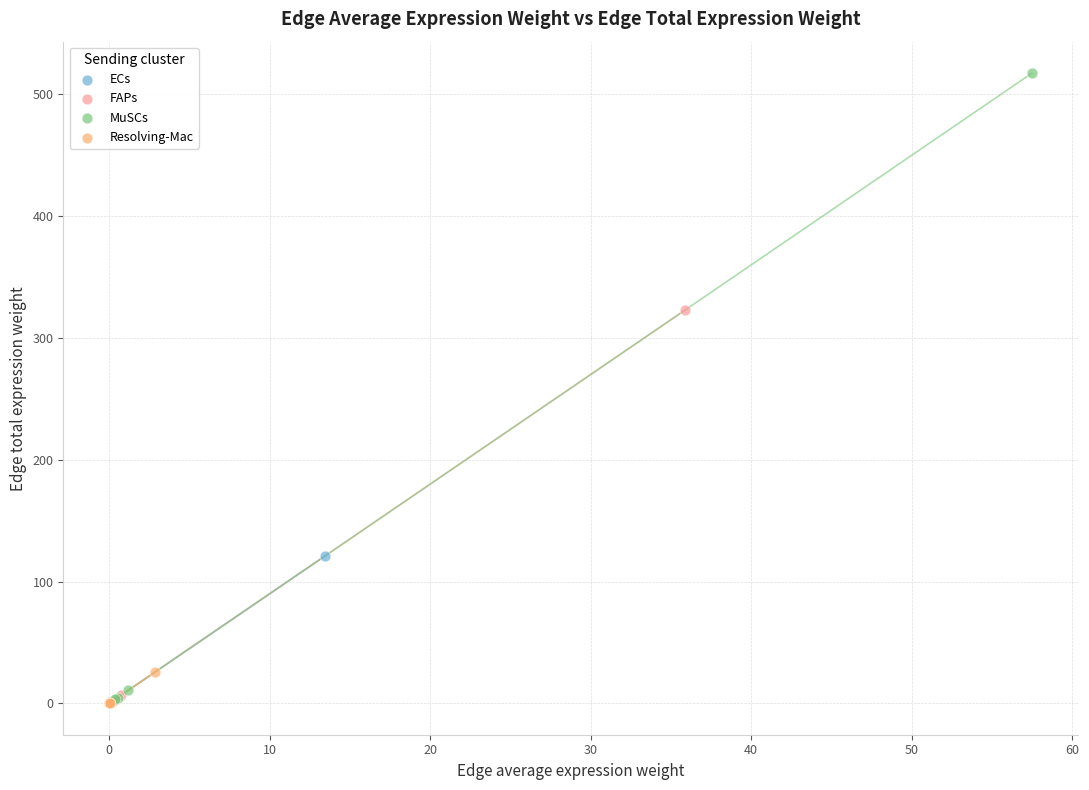

Which series has the largest Y range (max minus min)?

MuSCs